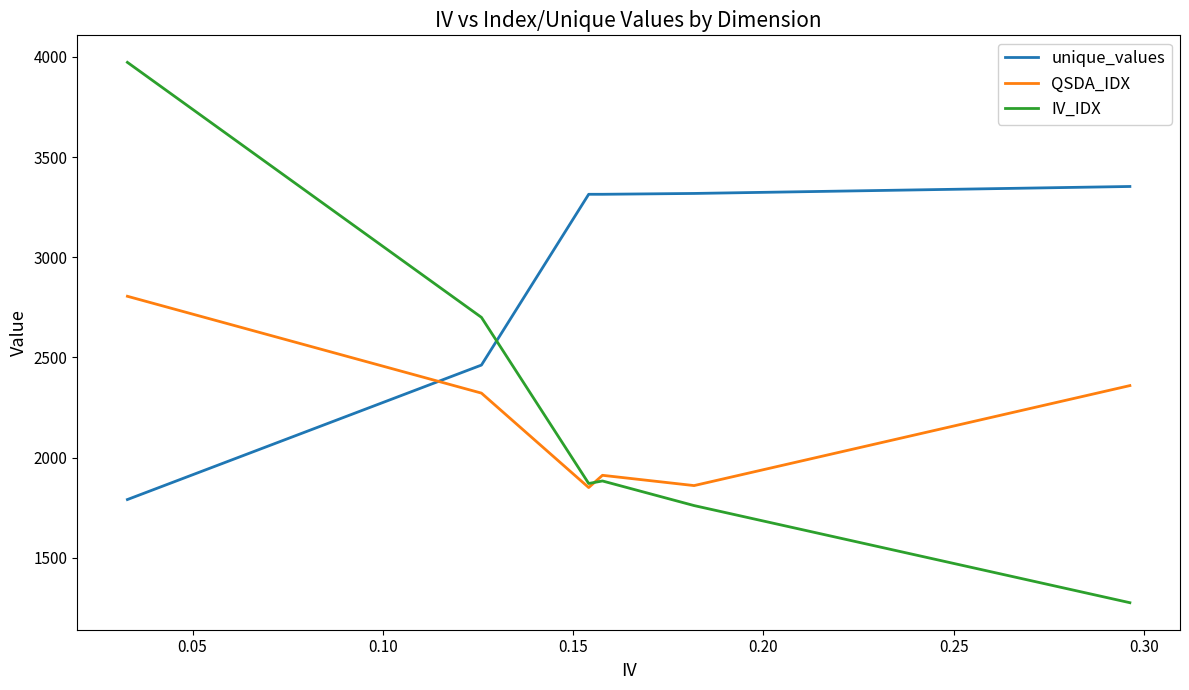

Which series has the widest spread of values?

IV_IDX